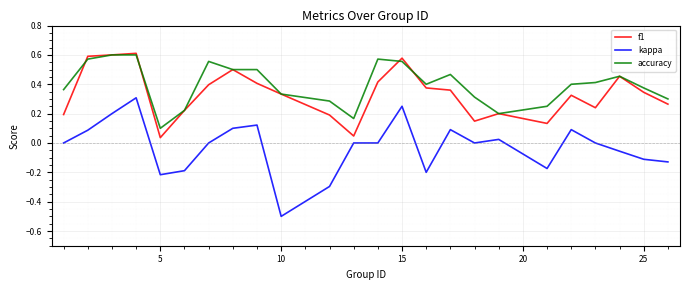

Rank the series by their average value, from lowest to highest.

kappa, f1, accuracy